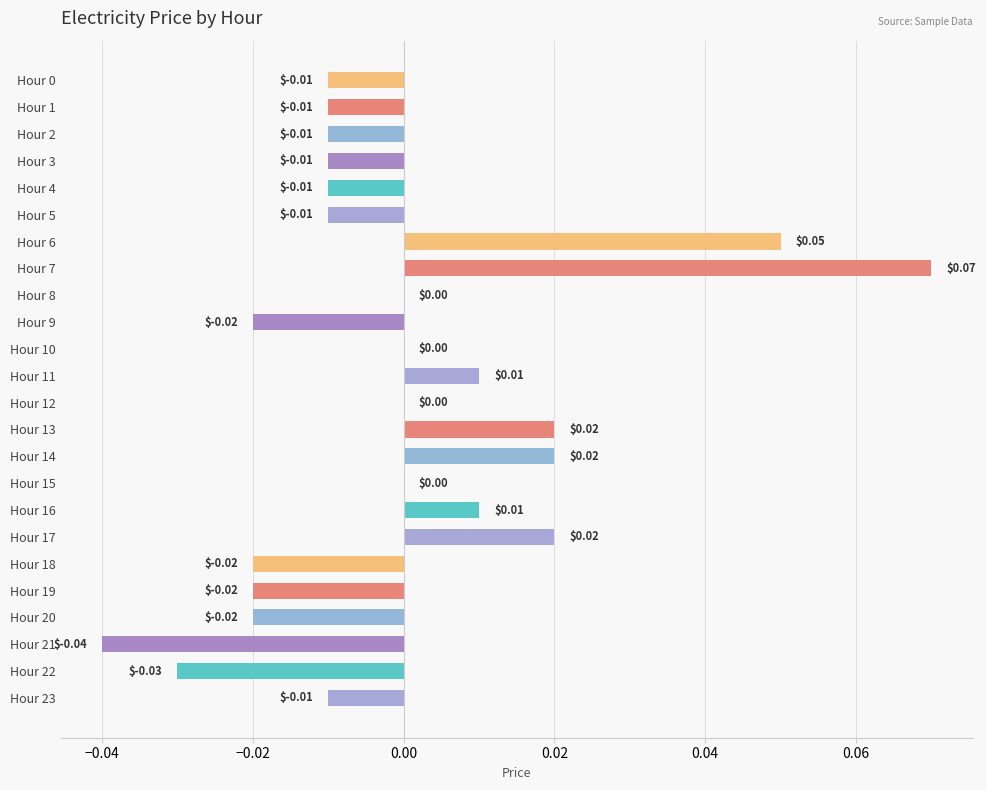

Which has a higher value, Hour 13 or Hour 23?

Hour 13